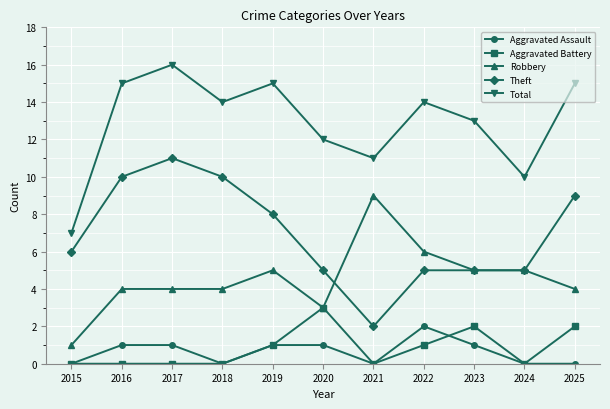

What is the difference between the second highest and minimum values in the Total series?

8